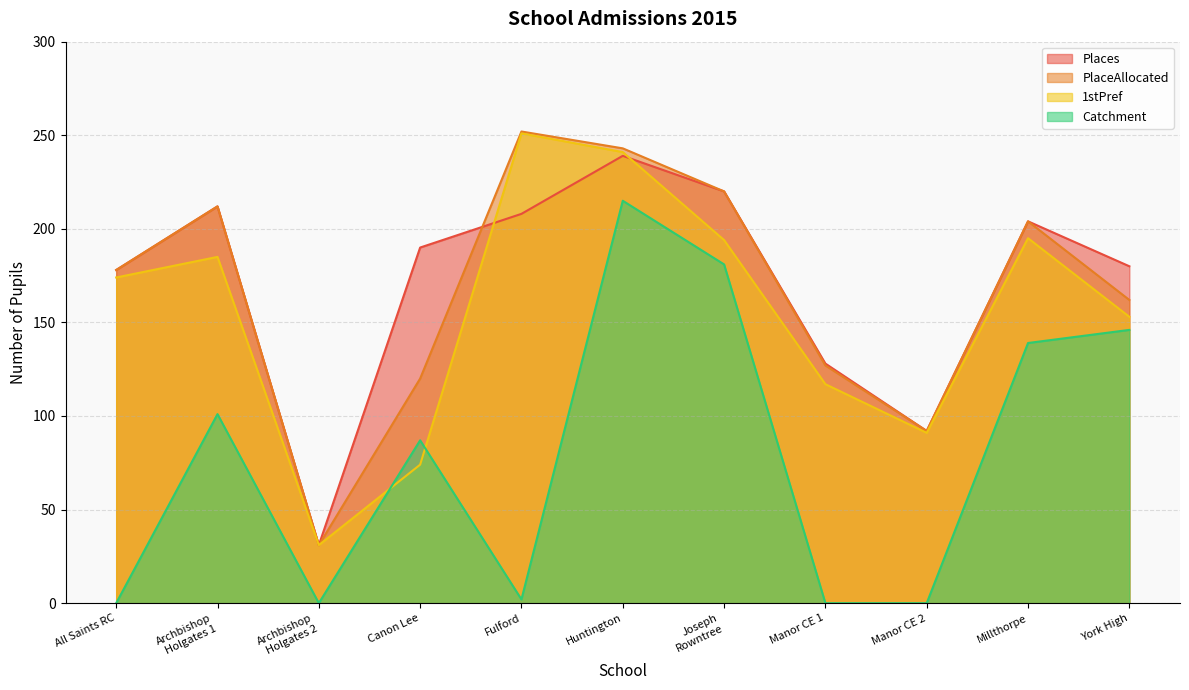

What position from the left is York High?

11